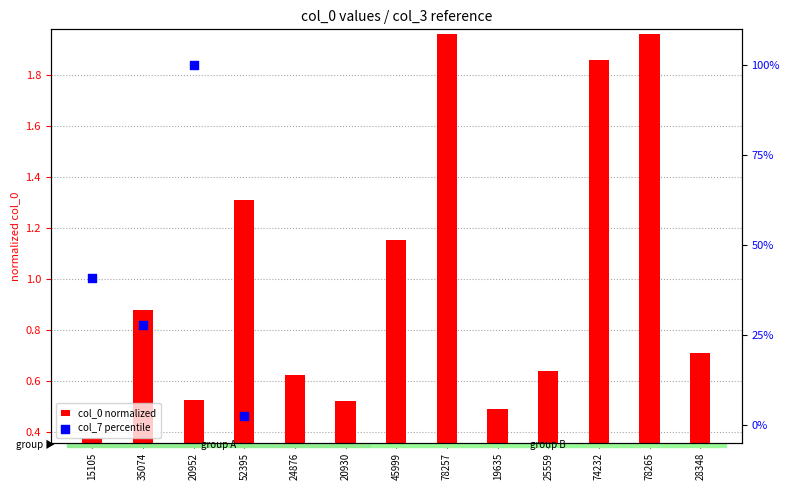

At how many categories does at least one series exceed 28?

2